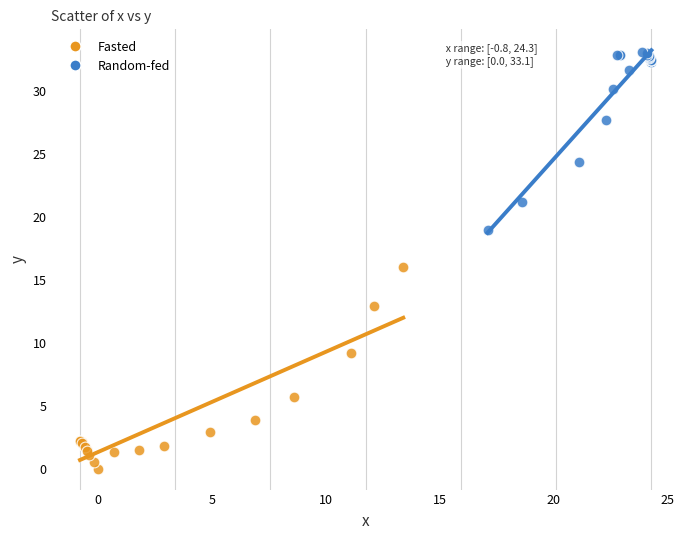

Which series contains the lowest Y value?

Fasted